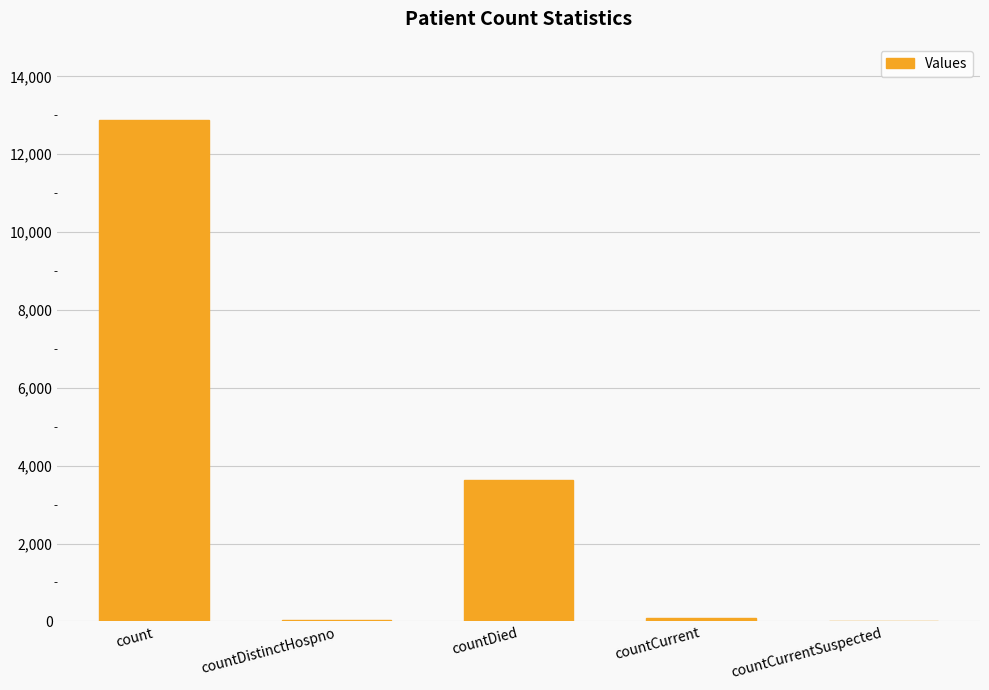

What is the sum of all values?

16632